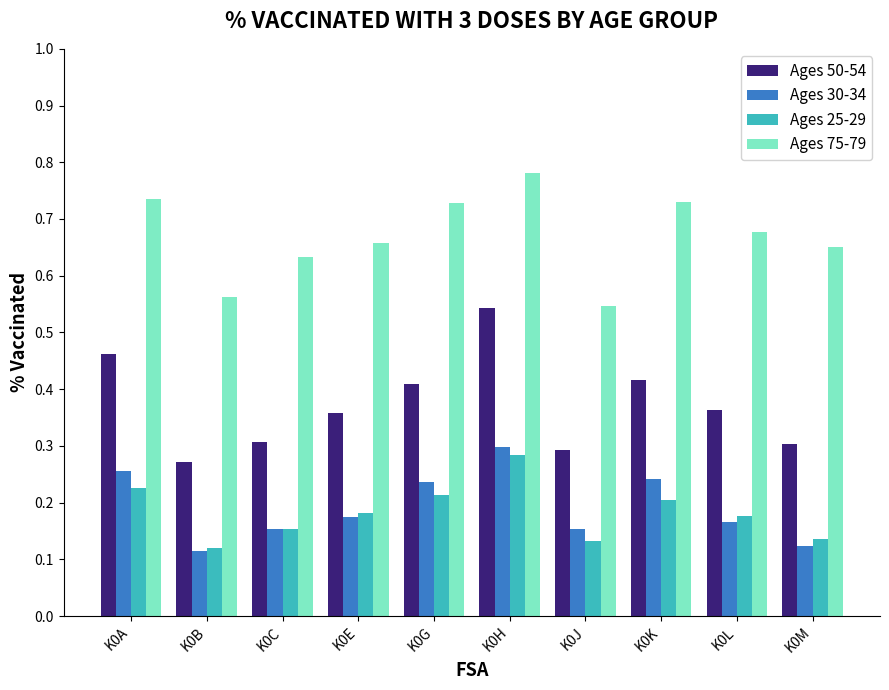

At how many categories does at least one series exceed 0?

10